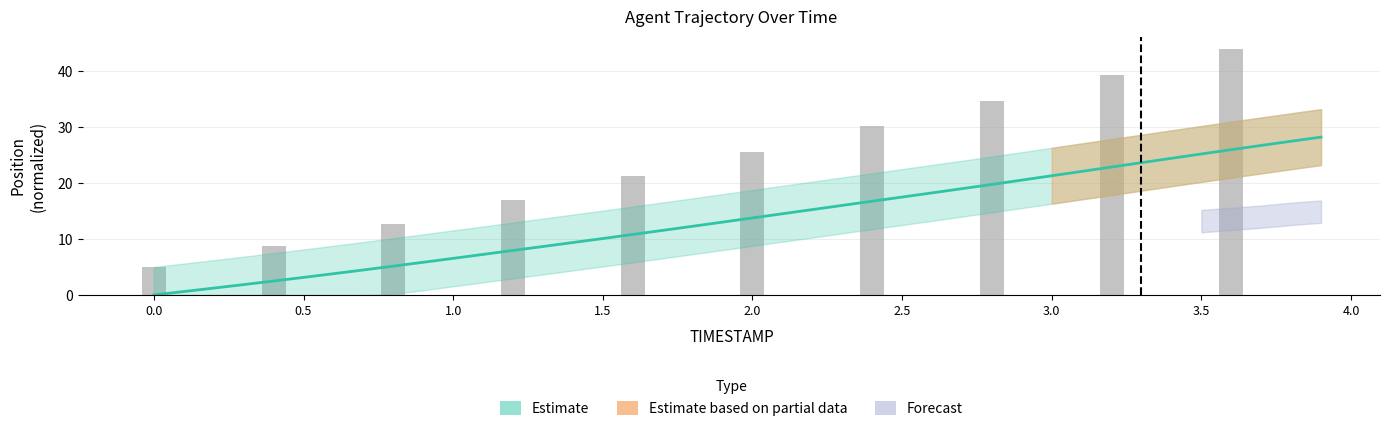

Is it true that the value at 1.1 is 4.3?

False